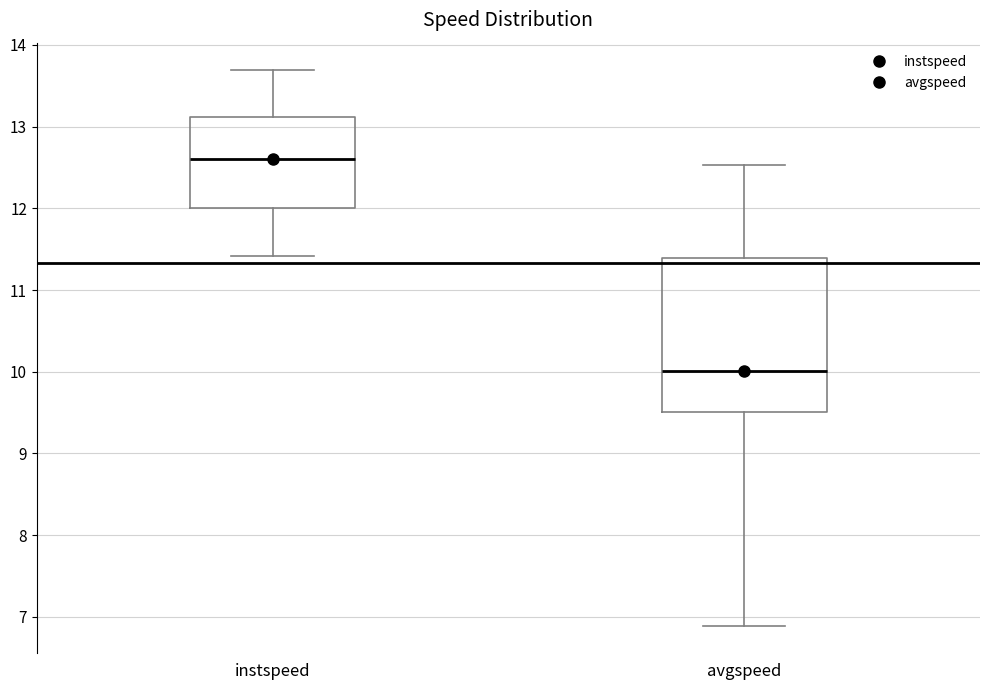

Where does the upper whisker of the box for instspeed end on the y-axis? The values are not printed on the chart, so give them approximately, as read against the axis.

13.7